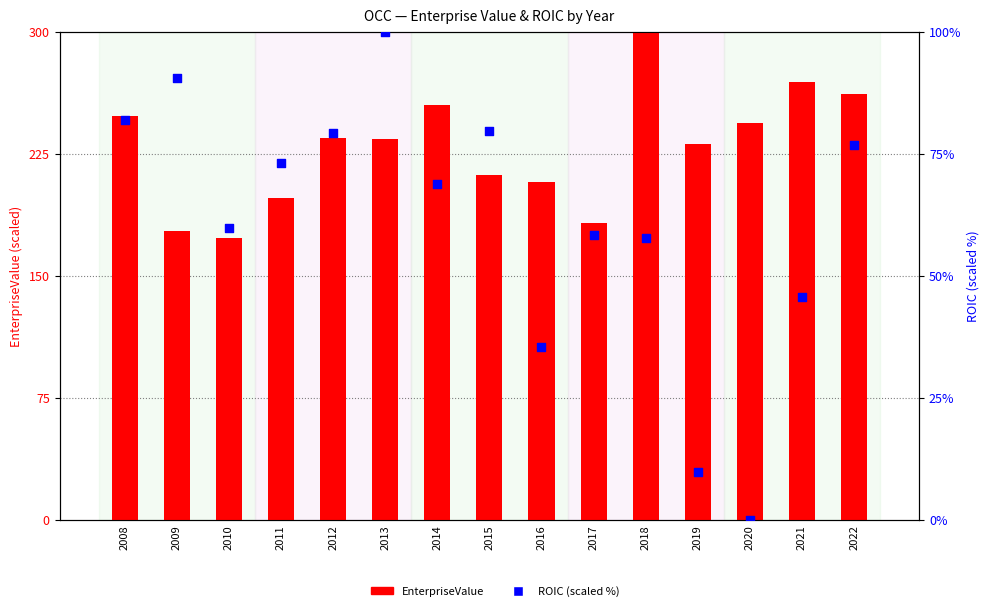

Which series reaches the maximum Y coordinate?

EnterpriseValue